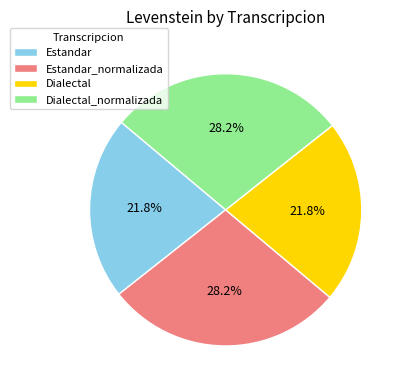

Which has a higher value, Dialectal or Estandar_normalizada?

Estandar_normalizada